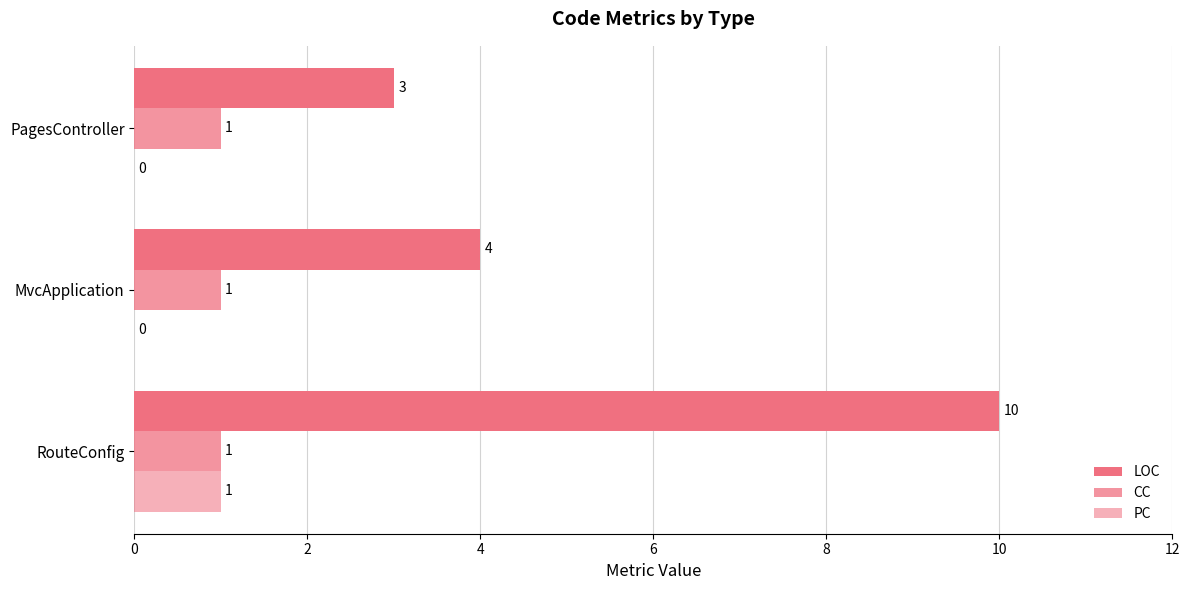

How many categories are shown in the chart?

3